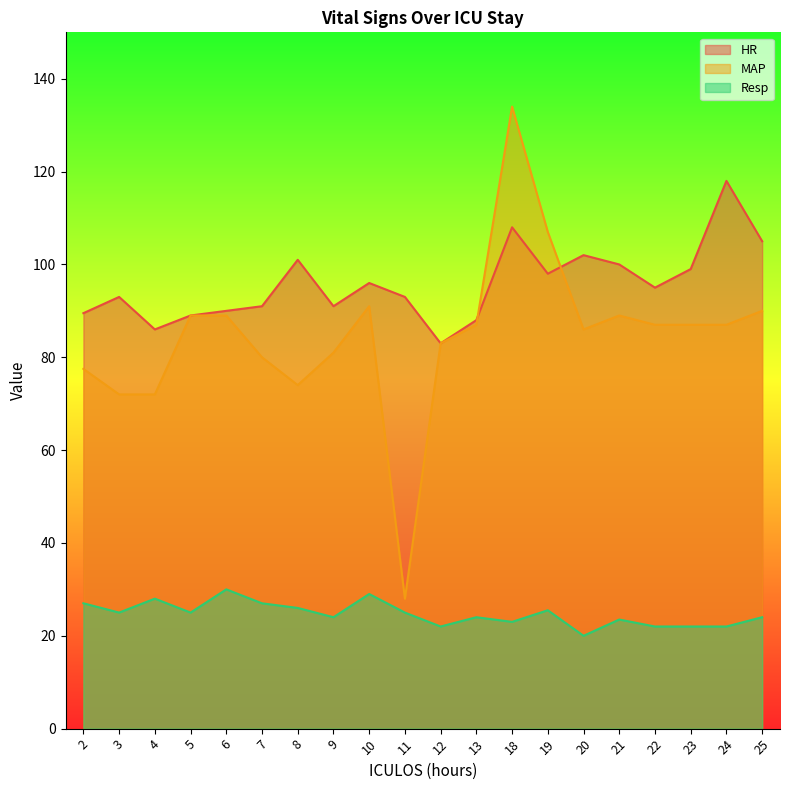

Does the chart have visible grid lines?

No